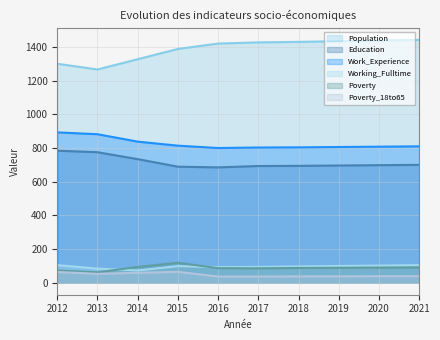

How many interior local valleys does the Working_Fulltime series have?

2